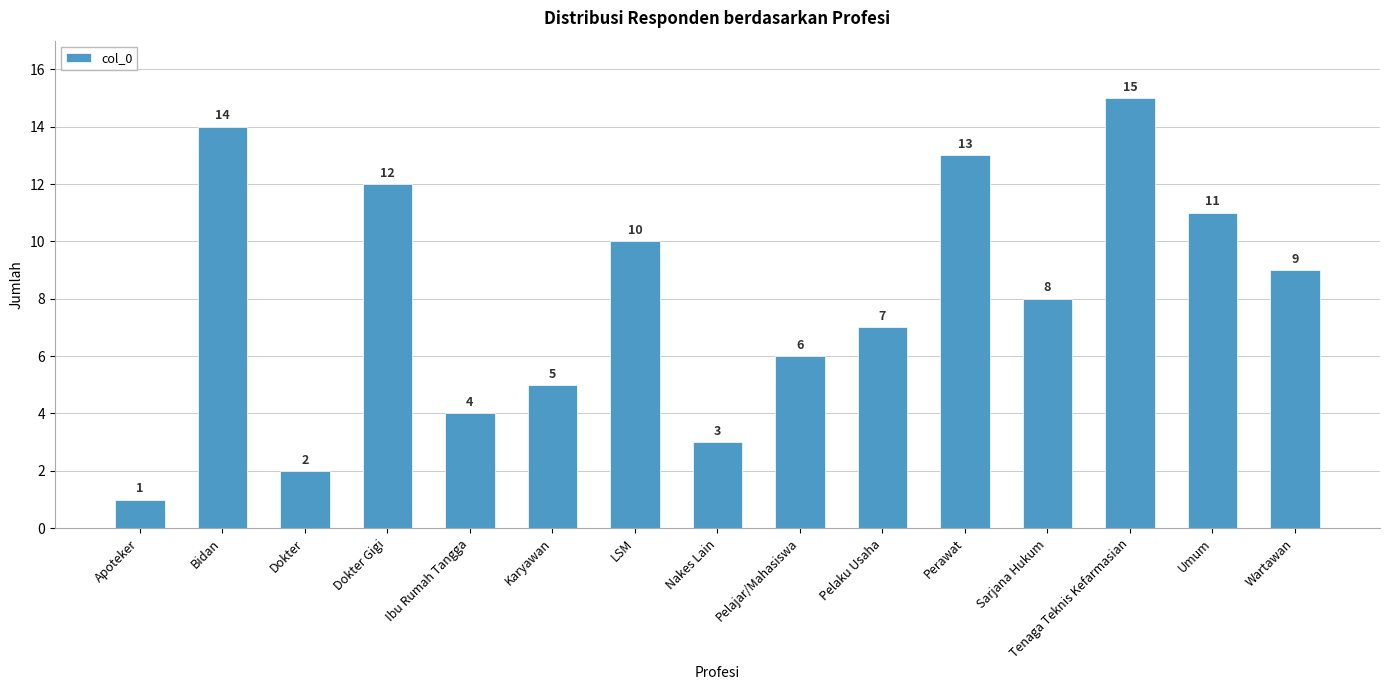

Count the number of categories in the chart.

15